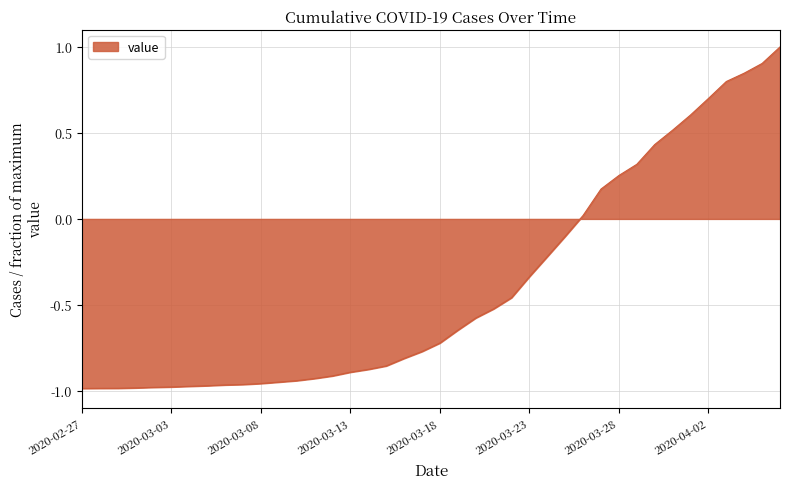

What is the greatest value displayed?

1.0